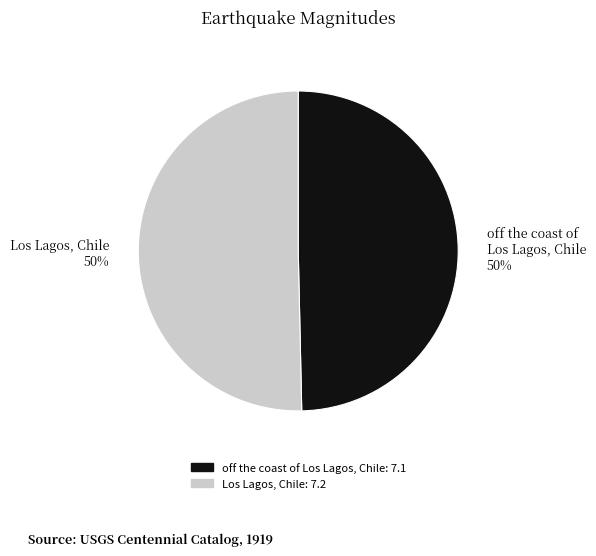

What is the ratio of the value at Los Lagos, Chile 50% to the value at off the coast of Los Lagos, Chile 50%?

1.0